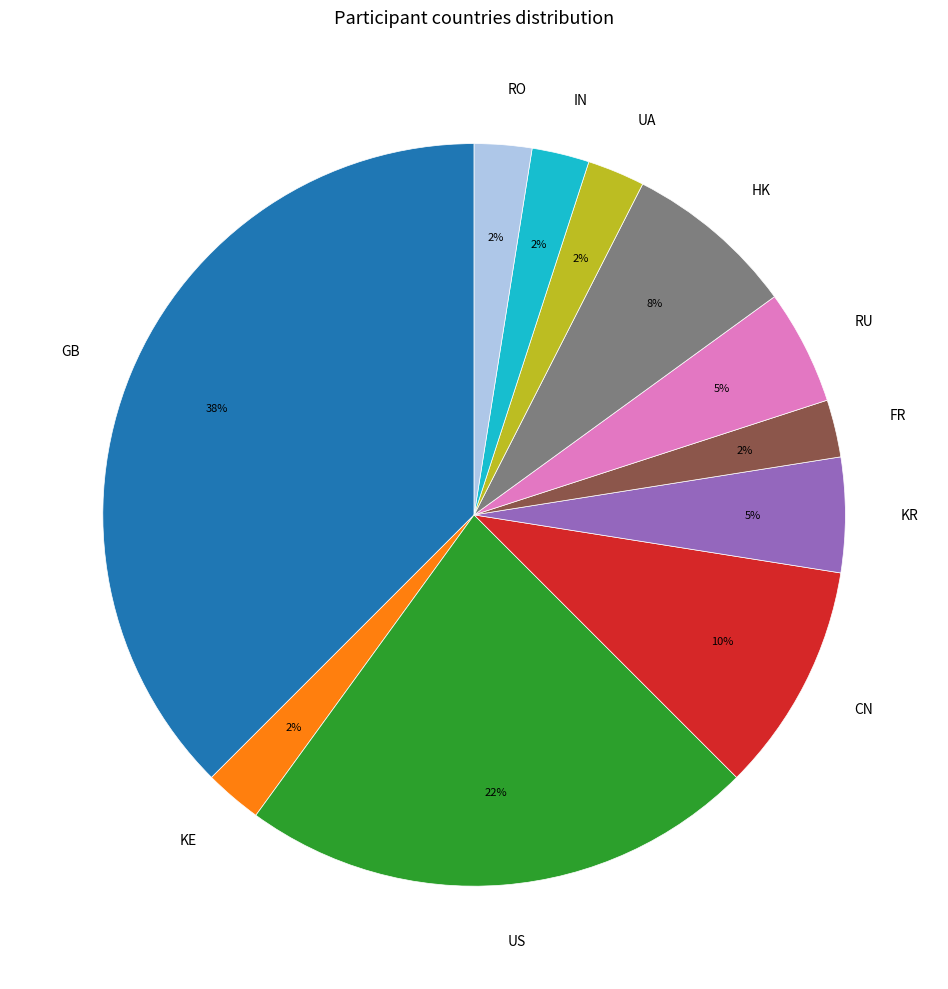

Which slice is the largest?

GB